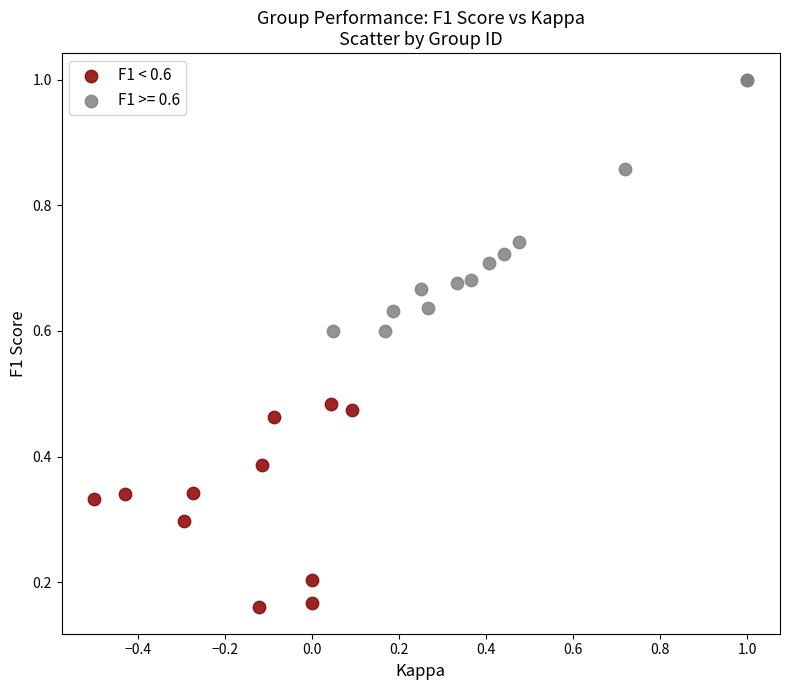

Which series contains the highest Y value?

F1 >= 0.6